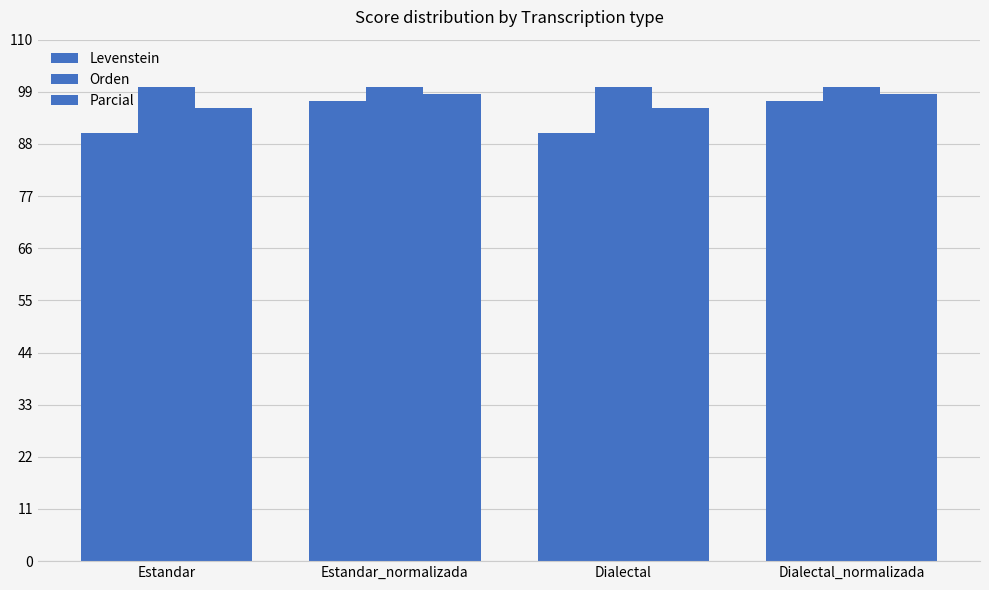

Is the value of Levenstein at Estandar greater than the value of Orden at Estandar_normalizada?

No